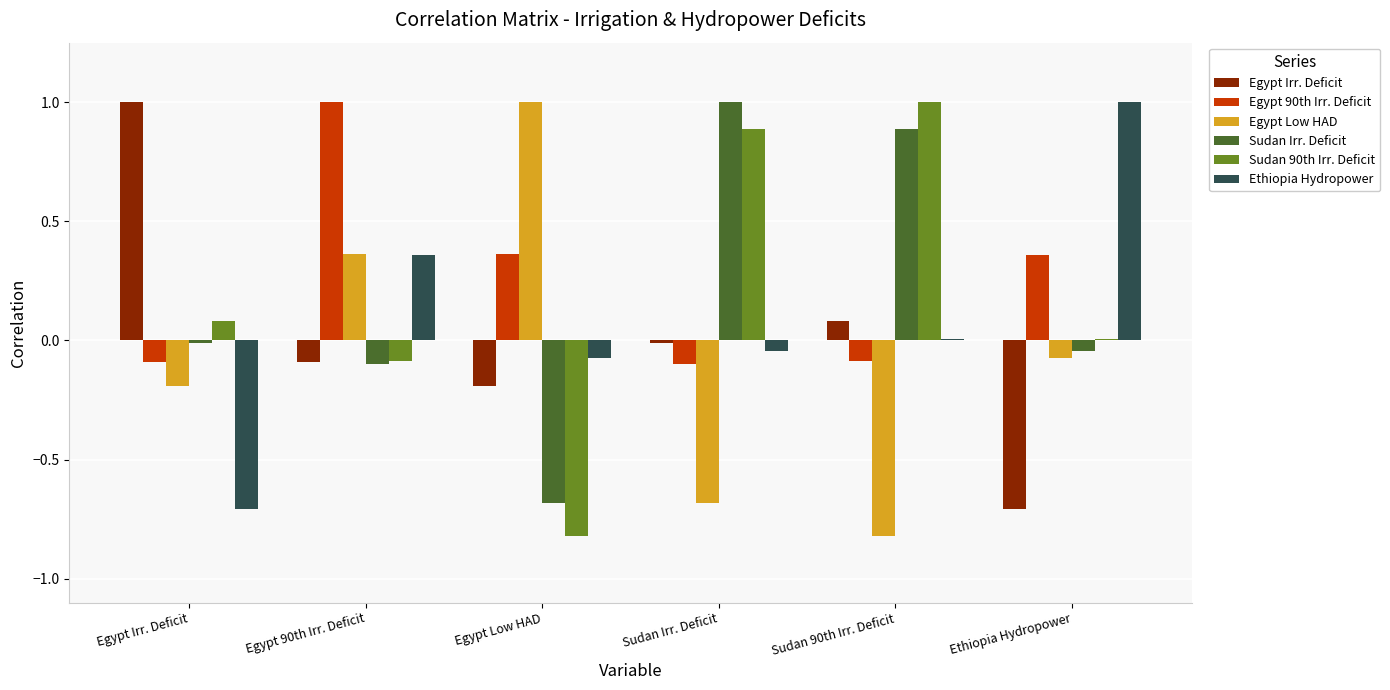

What is the total value across all series at Egypt 90th Irr. Deficit?

1.4